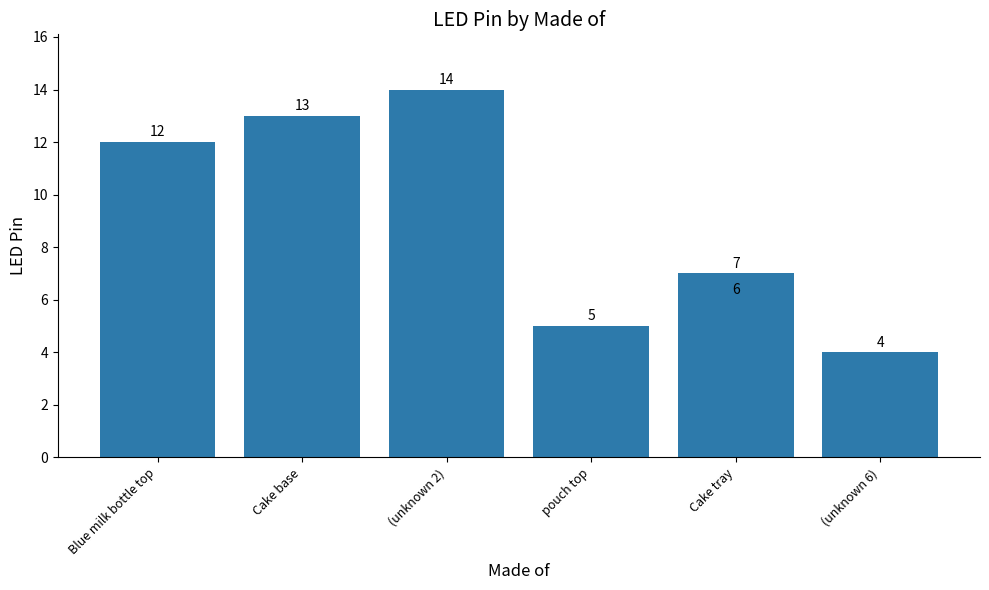

What is the smallest value displayed?

4